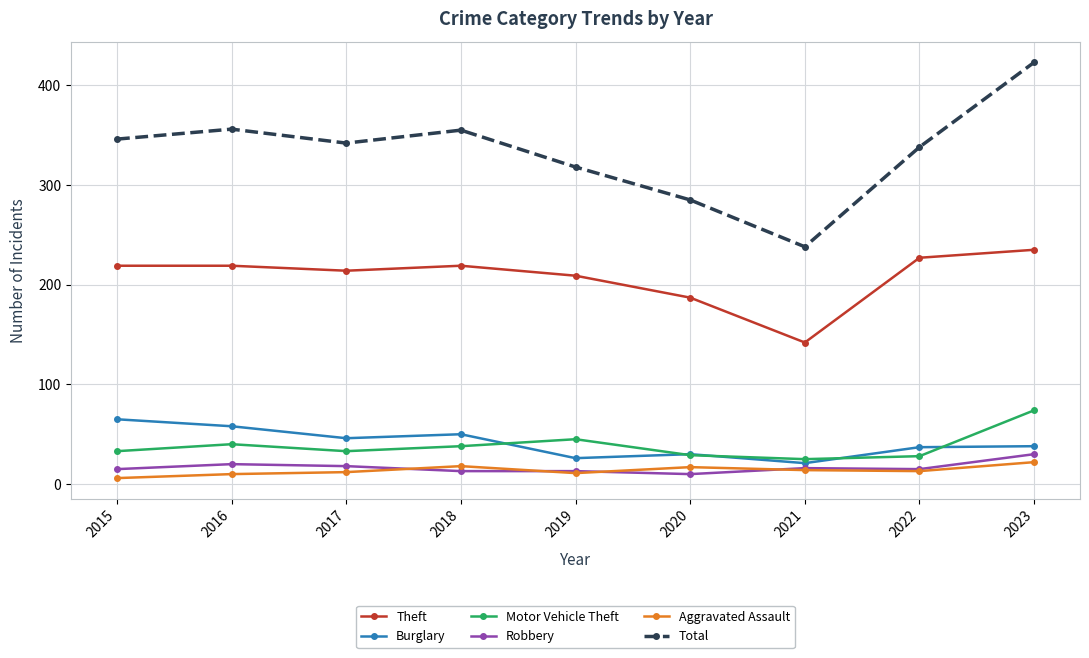

At 2016, list the series in order from smallest to largest.

Aggravated Assault, Robbery, Motor Vehicle Theft, Burglary, Theft, Total